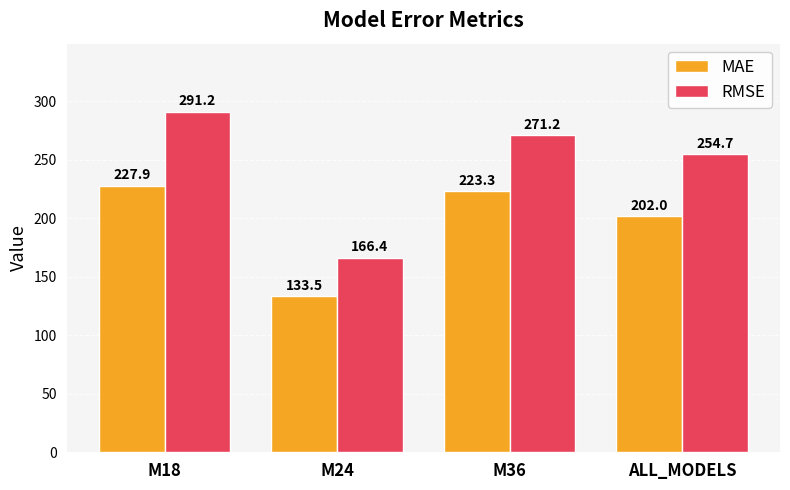

What are all the series names shown in the legend?

MAE, RMSE